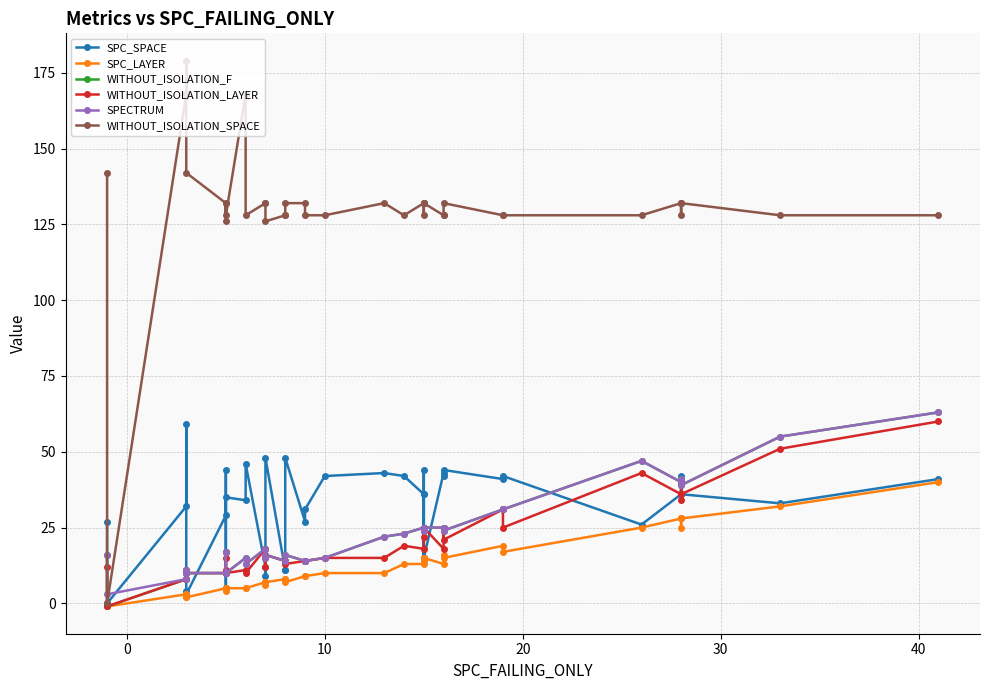

Count the number of categories in the chart.

40